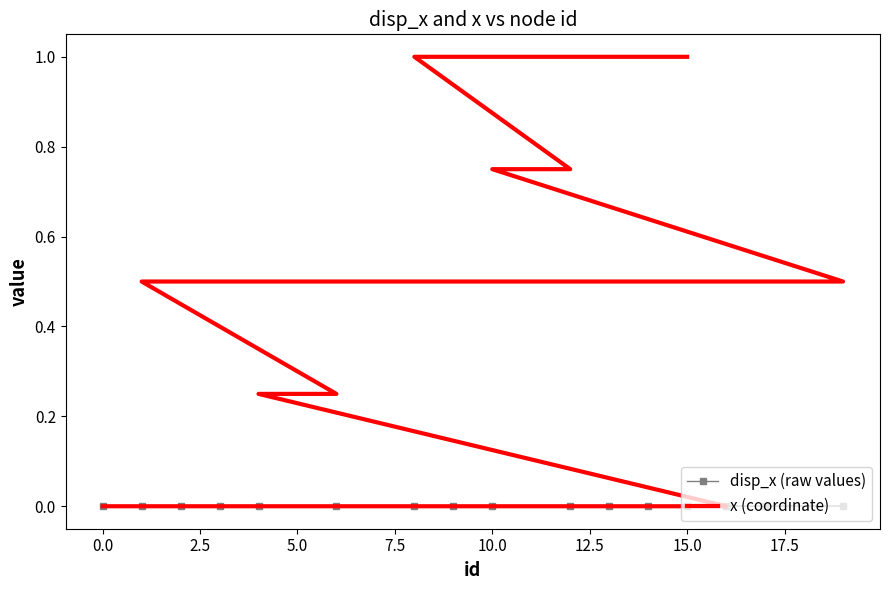

Reading left to right, what are all the values shown in this chart?

disp_x (raw values): 0.0	0.0	0.0	0.0	0.0	0.0	0.0	0.0	0.0	0.0	0.0	0.0	0.0	0.0	0.0	0.0
x (coordinate): 0.0	0.0	0.0	0.0	0.2	0.2	0.5	0.5	0.5	0.5	0.8	0.8	1.0	1.0	1.0	1.0